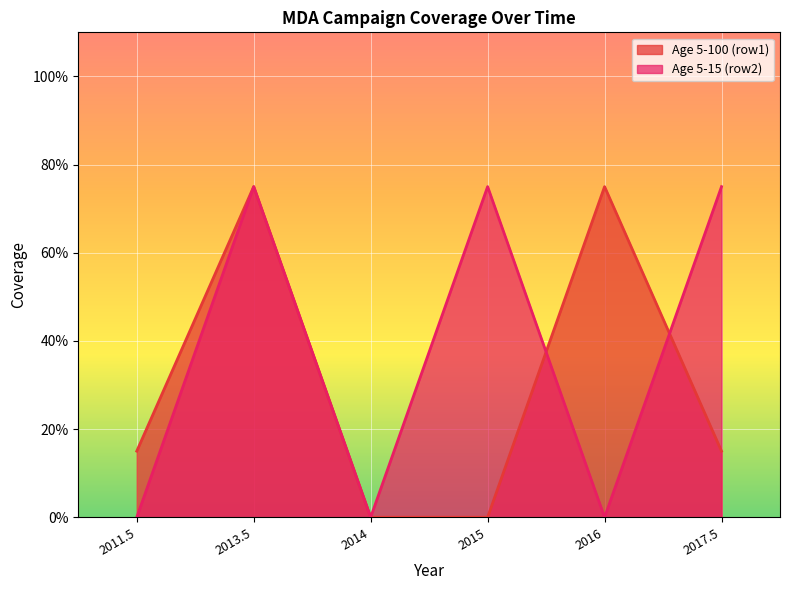

List the labels in order of Age 5-100 (row1) value, largest first.

2013.5, 2016, 2011.5, 2017.5, 2014, 2015